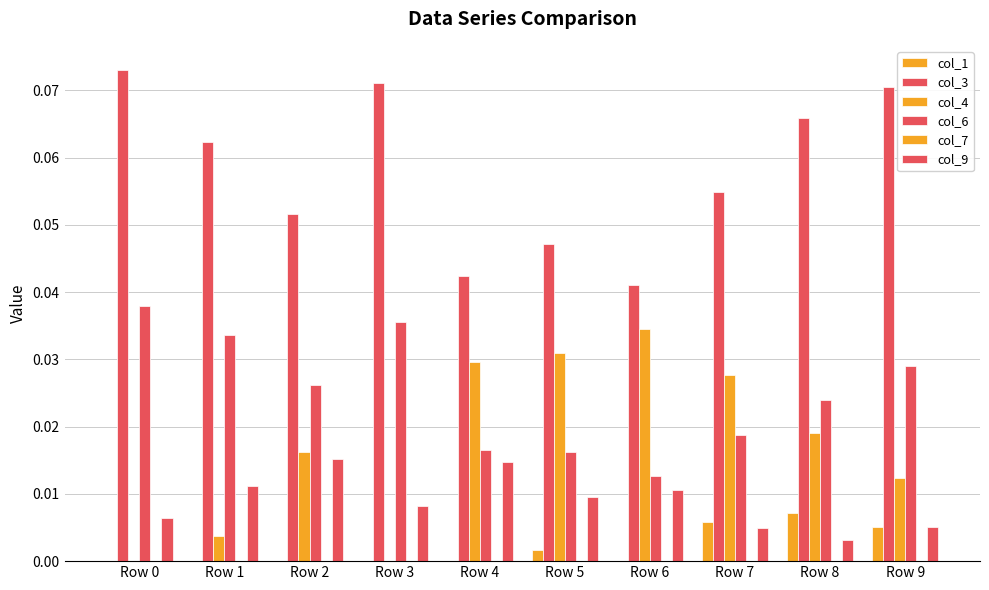

Reading right to left, list all the values displayed in this chart.

col_1: 0.0	0.0	0.0	0.0	0.0	0.0	0.0	0.0	0.0	0.0
col_3: 0.1	0.1	0.1	0.0	0.0	0.0	0.1	0.1	0.1	0.1
col_4: 0.0	0.0	0.0	0.0	0.0	0.0	0.0	0.0	0.0	0.0
col_6: 0.0	0.0	0.0	0.0	0.0	0.0	0.0	0.0	0.0	0.0
col_7: 0.0	0.0	0.0	0.0	0.0	0.0	0.0	0.0	0.0	0.0
col_9: 0.0	0.0	0.0	0.0	0.0	0.0	0.0	0.0	0.0	0.0